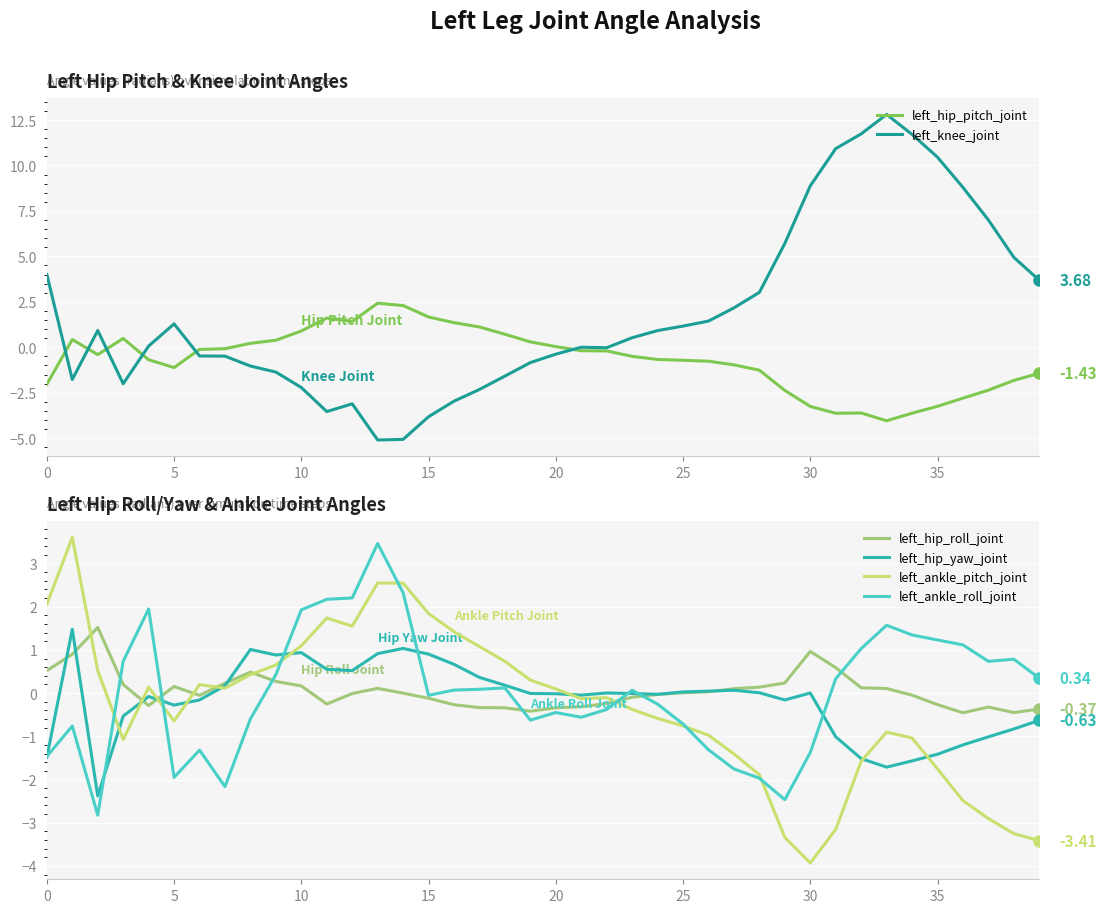

What is the label of the 20th point from the right?

20